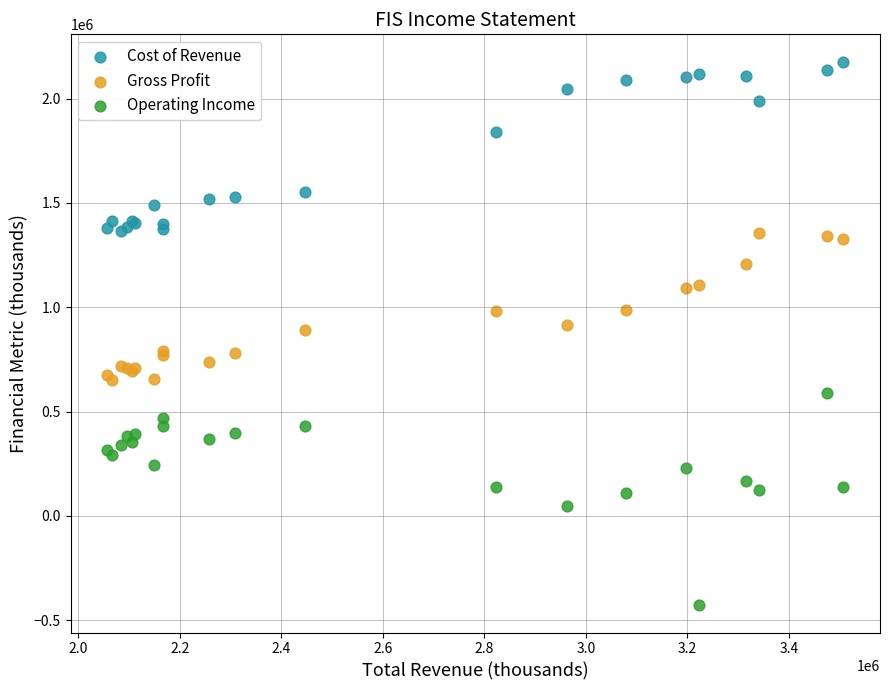

In the Cost of Revenue series, what Y value is closest to 1771000?

1838000